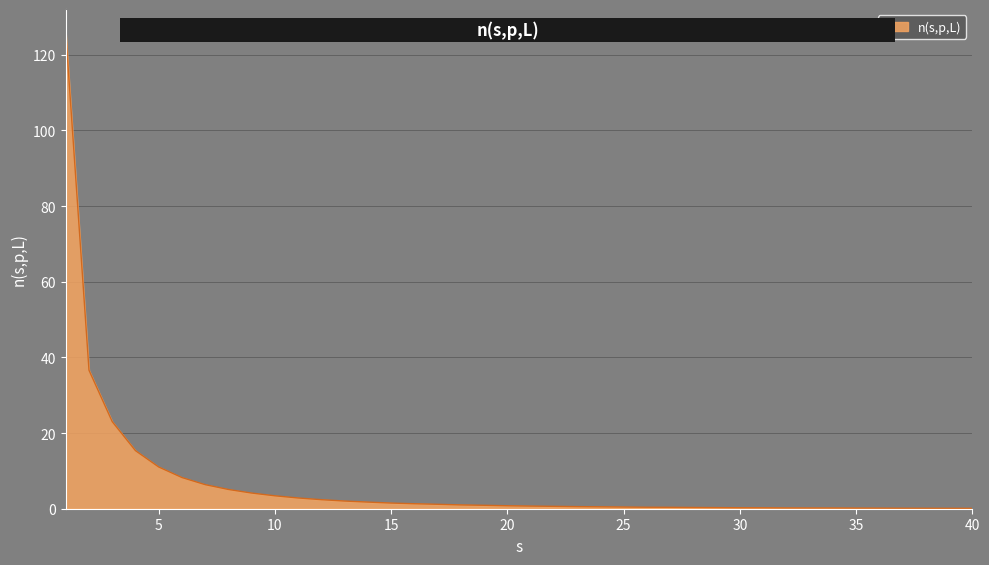

What is the difference between the maximum and minimum values?

125.7